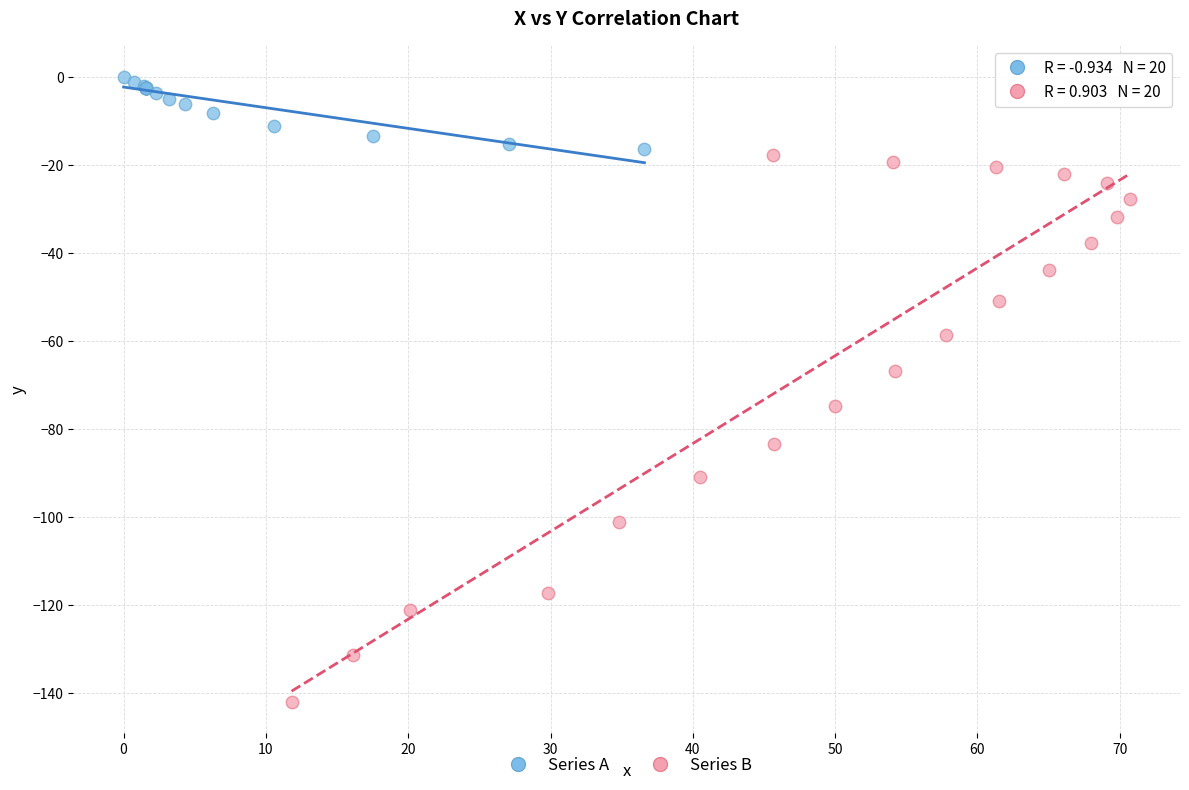

Which series reaches the maximum Y coordinate?

Series A